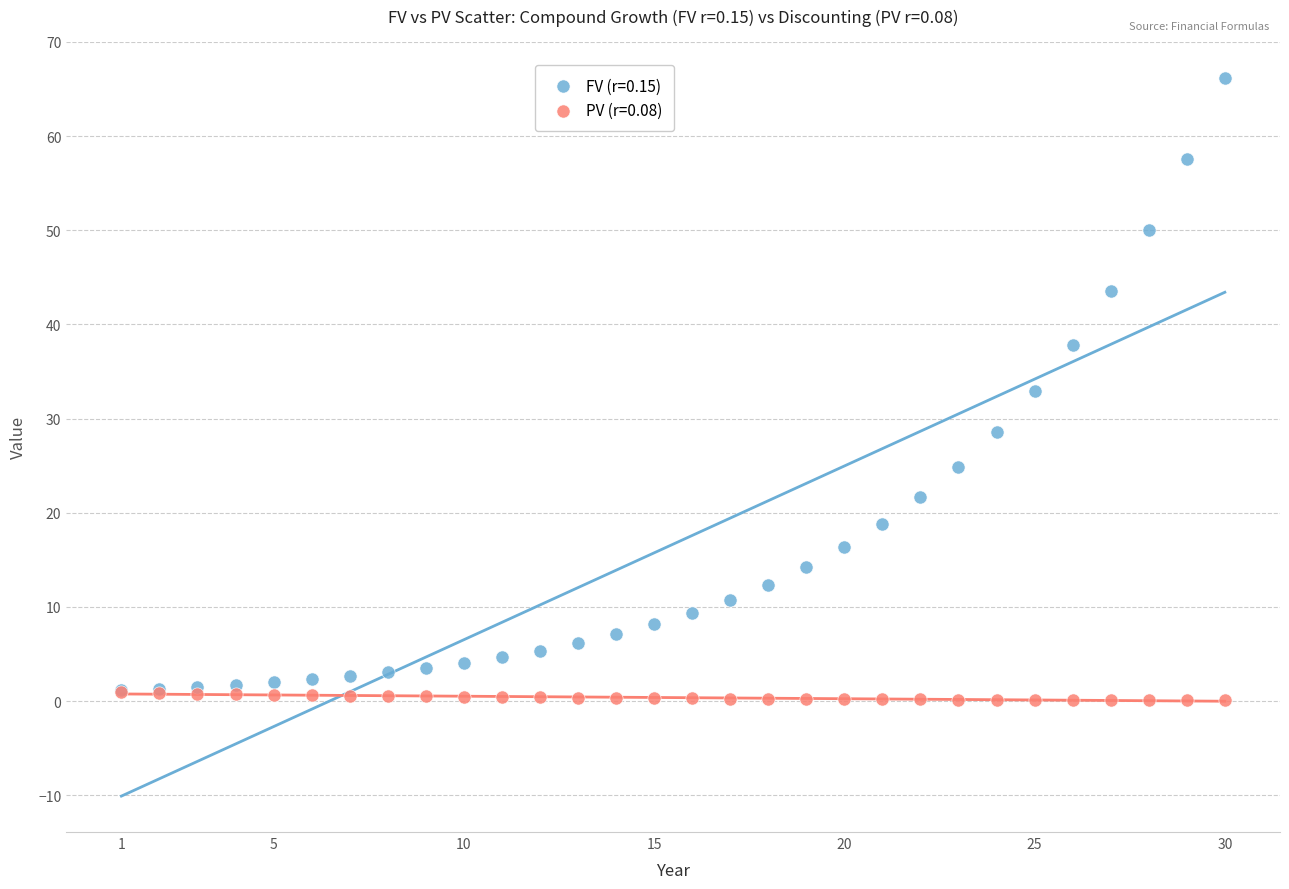

What are all the series names shown in the legend?

FV (r=0.15), PV (r=0.08)